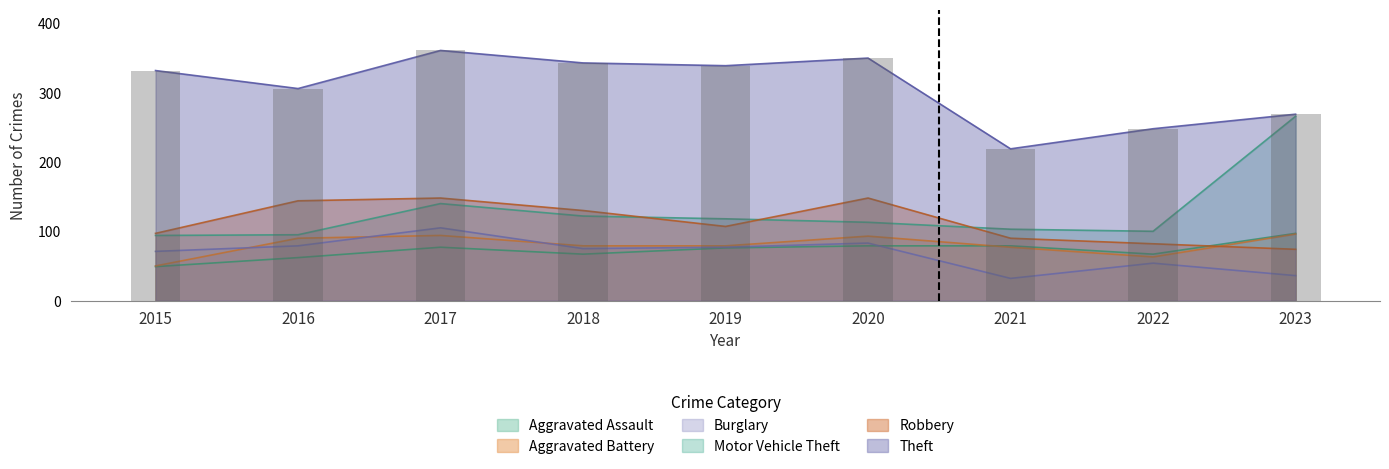

Are the bars grouped side by side (vs. stacked)?

Yes